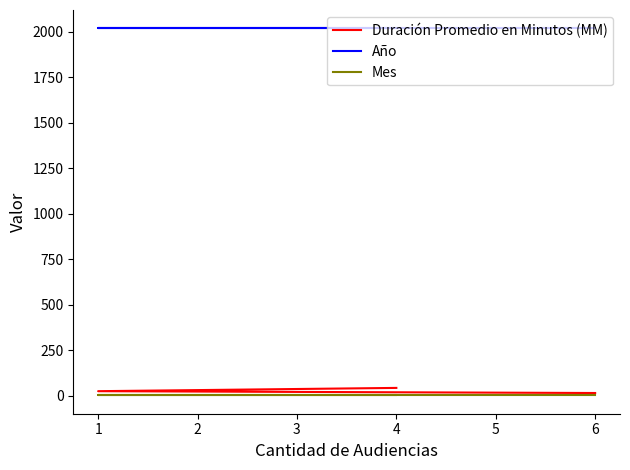

What is the sum of all Mes values?

9